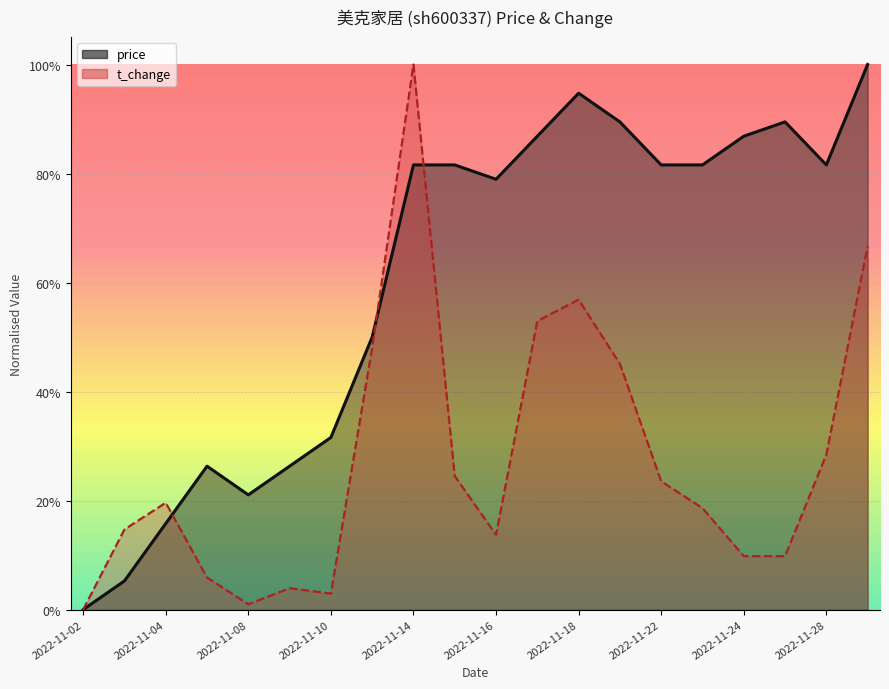

What is the maximum value shown in the chart?

1.0